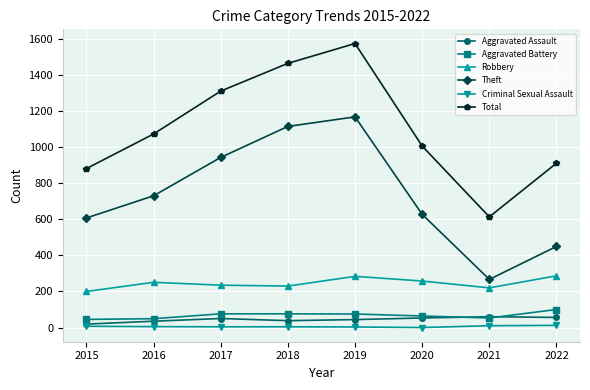

At which label does Total reach its minimum?

2021